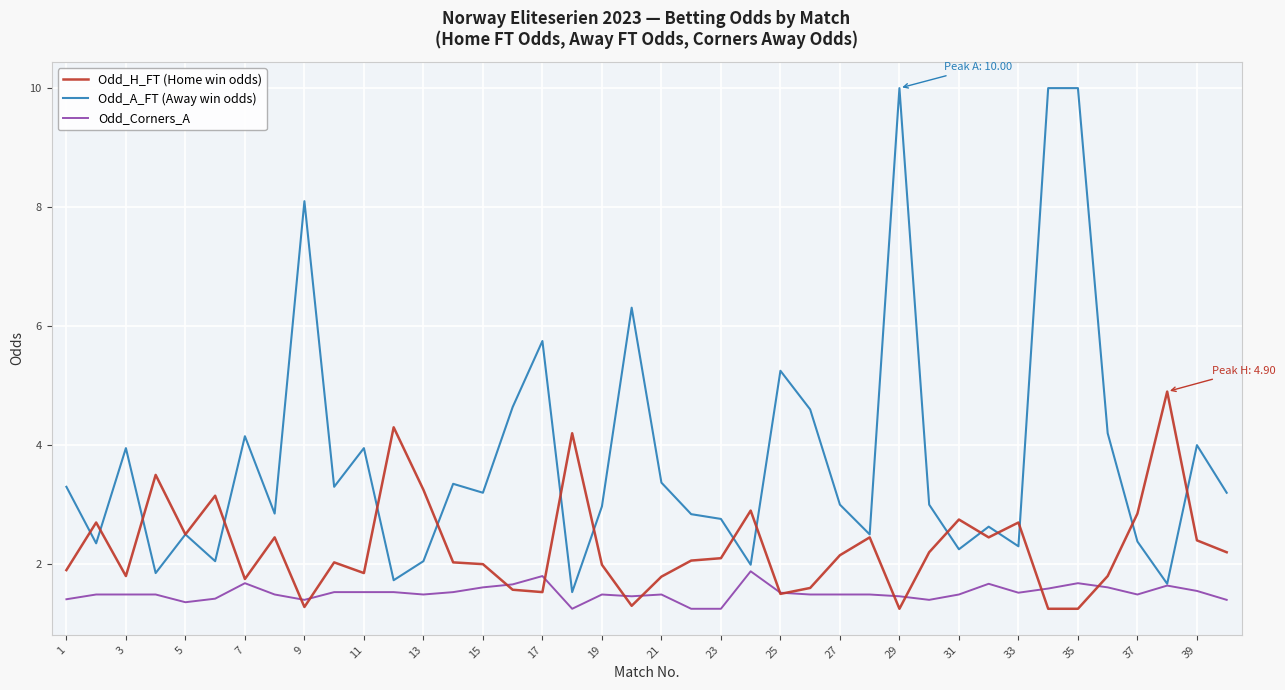

What is the greatest value displayed?

10.0